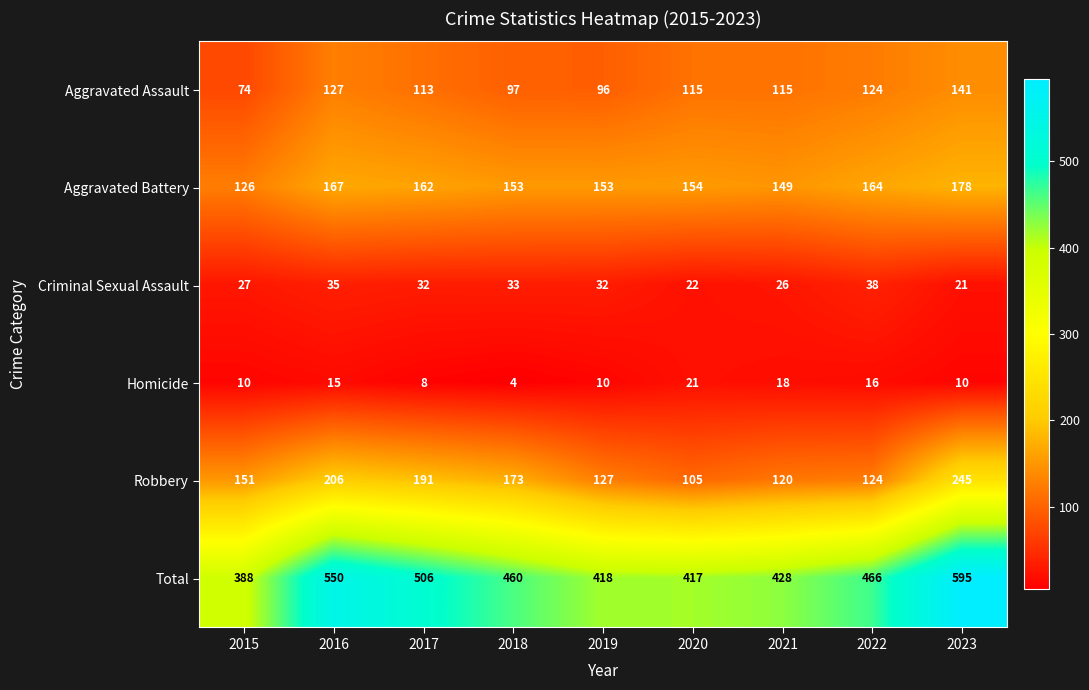

Is it true that Criminal Sexual Assault equals 9 at 2017?

False